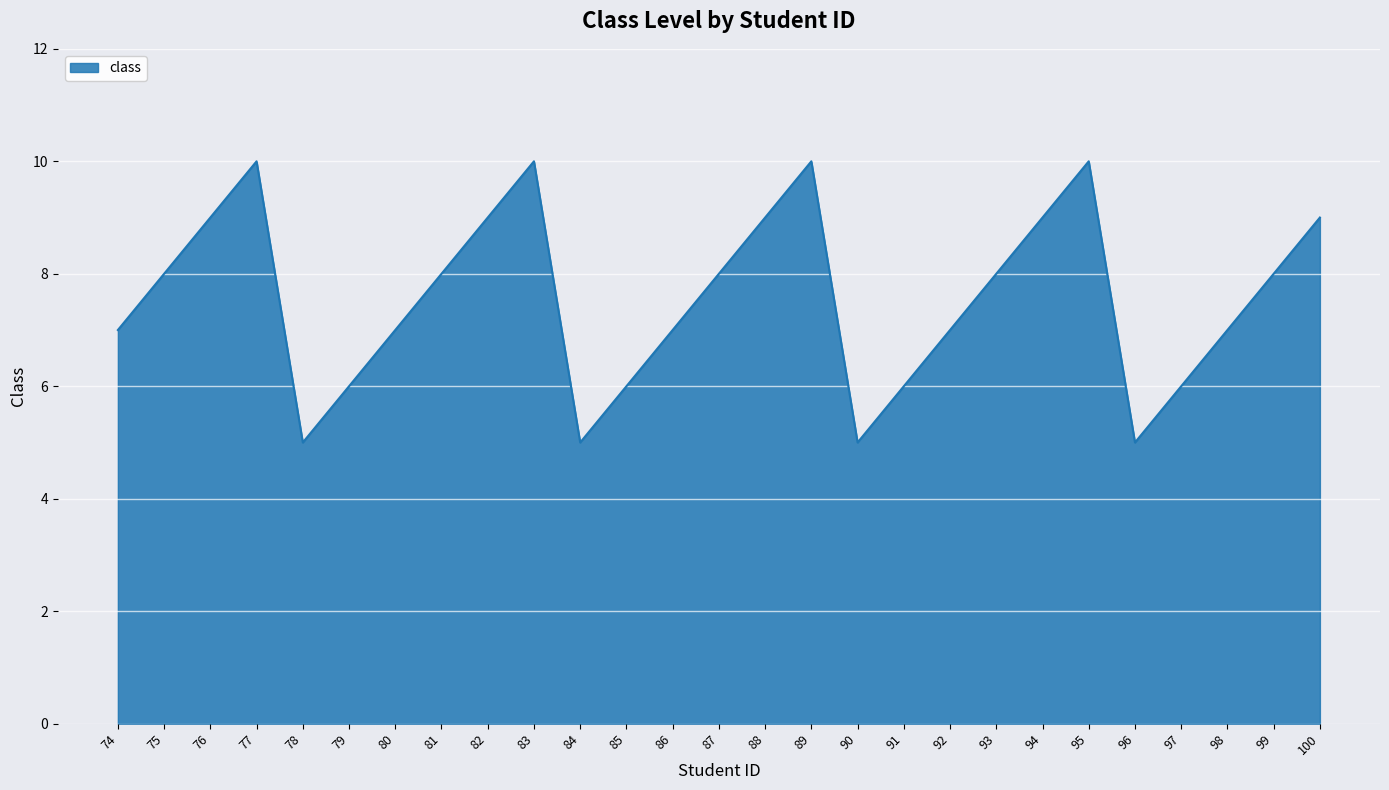

Reading left to right, what are all the values shown in this chart?

7	8	9	10	5	6	7	8	9	10	5	6	7	8	9	10	5	6	7	8	9	10	5	6	7	8	9